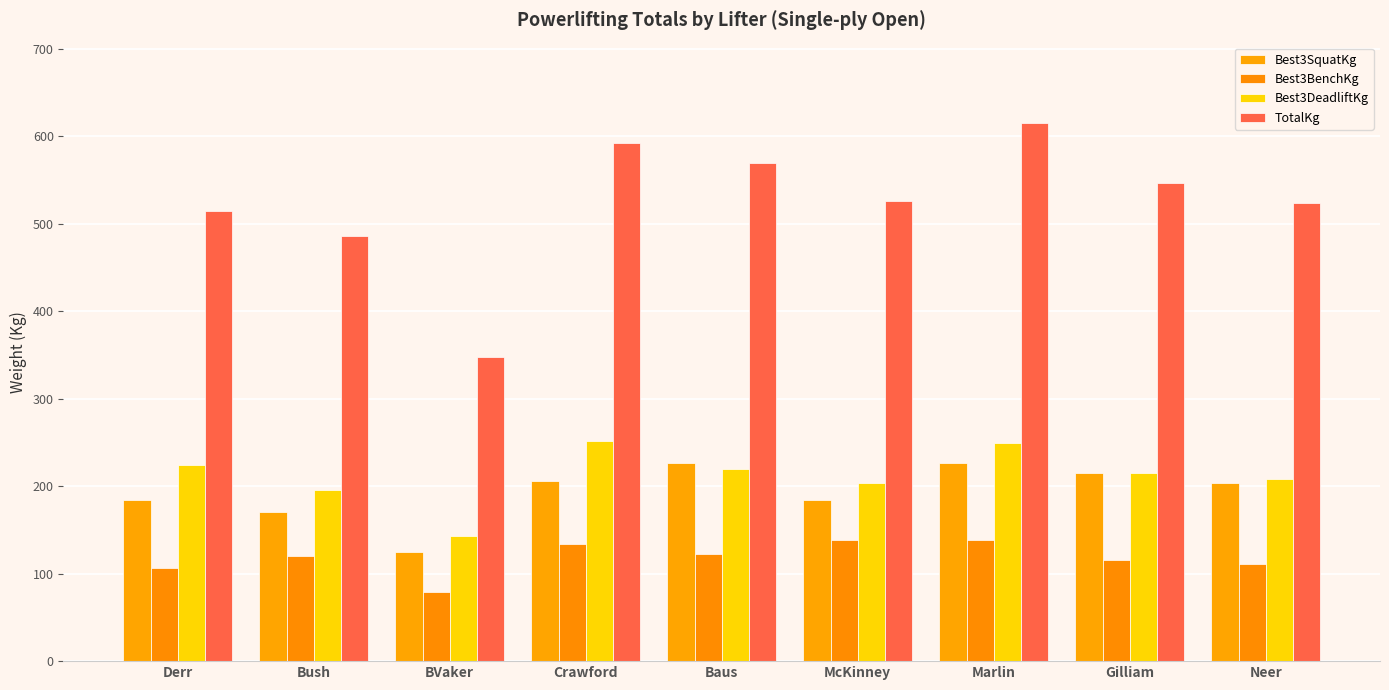

How many series are shown in this chart?

4